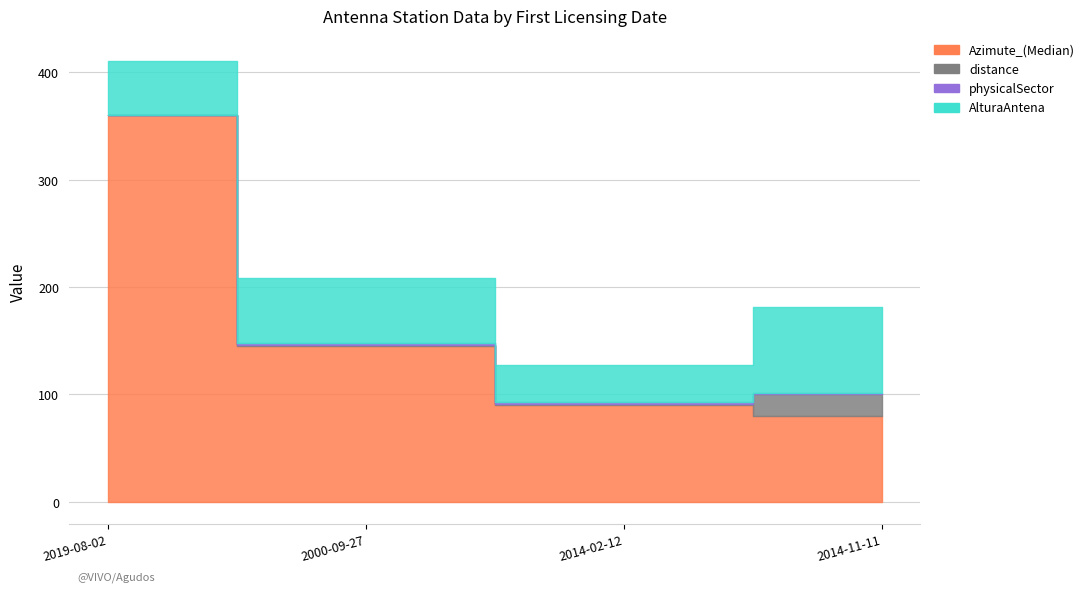

Is it true that physicalSector equals 2.0 at 2000-09-27?

True